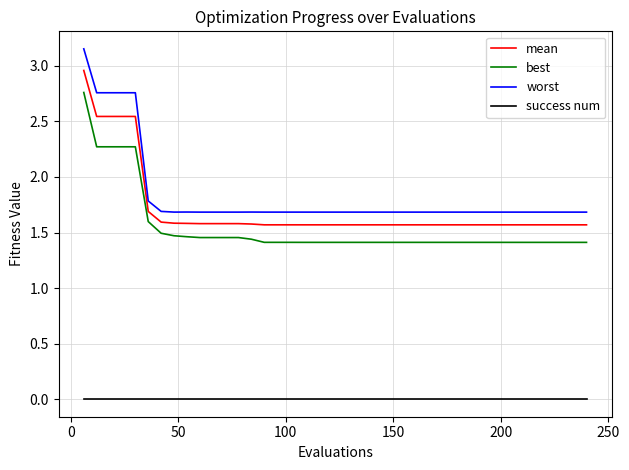

What is the difference between the maximum and minimum values in the best series?

1.3